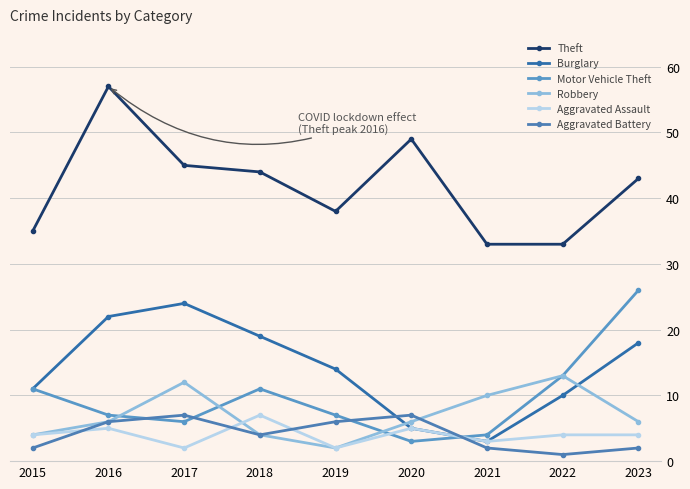

In Theft, how many points are higher than both neighbors (excluding endpoints)?

2